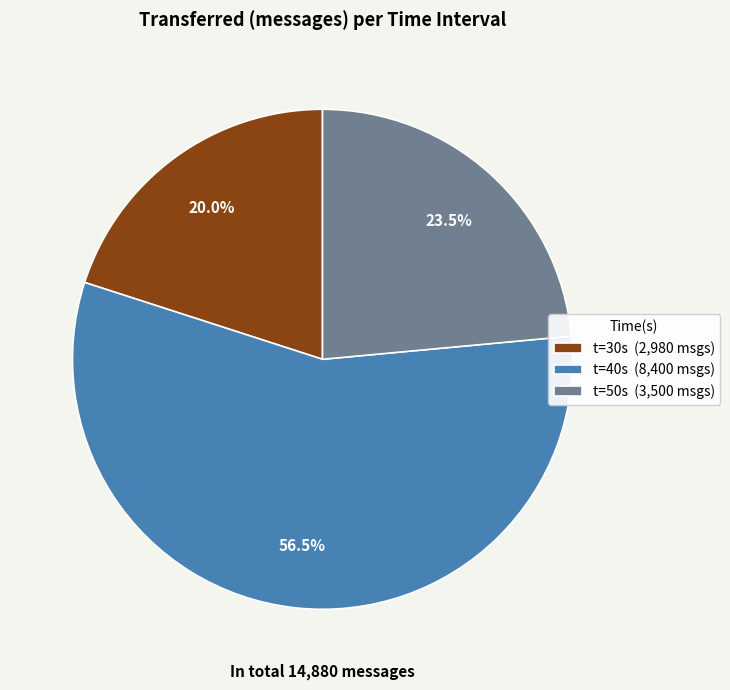

Does any single category account for the majority?

Yes